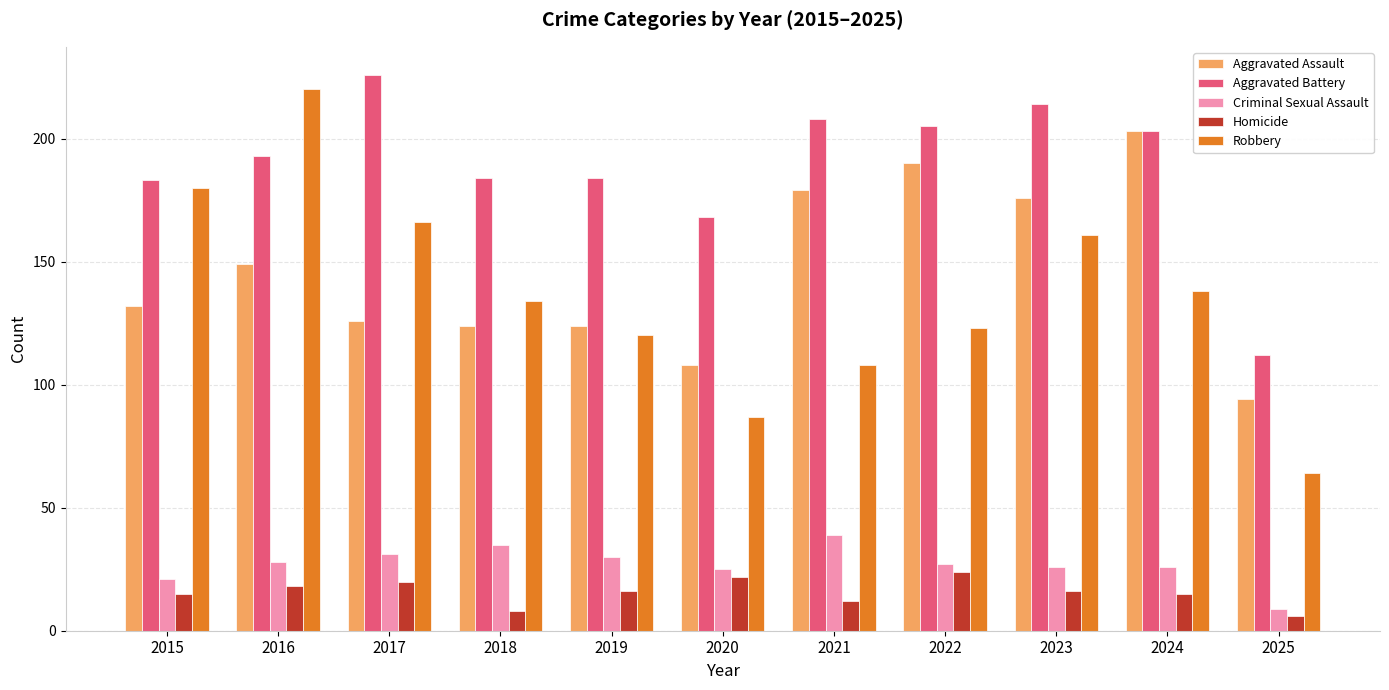

Which series changed the most between 2018 and 2023?

Aggravated Assault